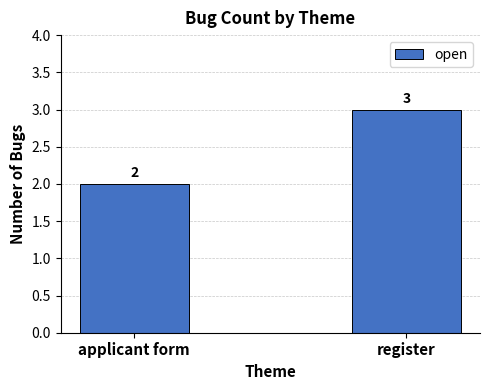

Reading right to left, extract all data points from this chart.

3	2